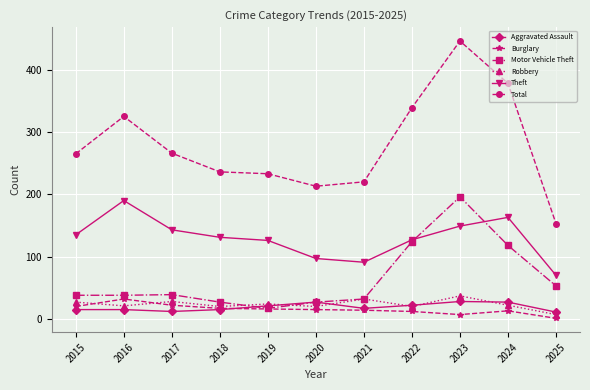

True or false: Burglary and Total cross at least once.

False